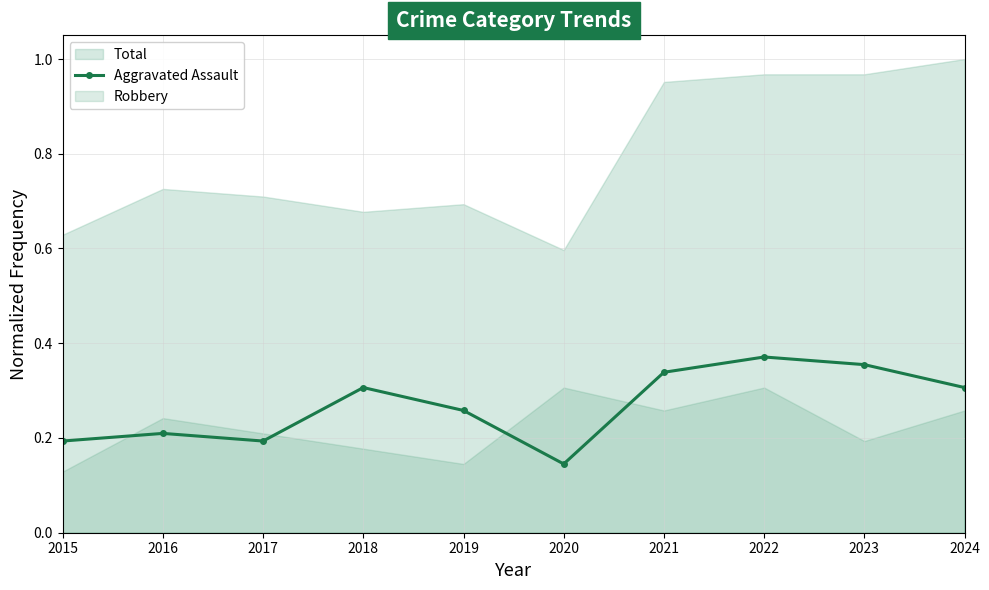

At which label is Aggravated Assault closest to 0?

2020